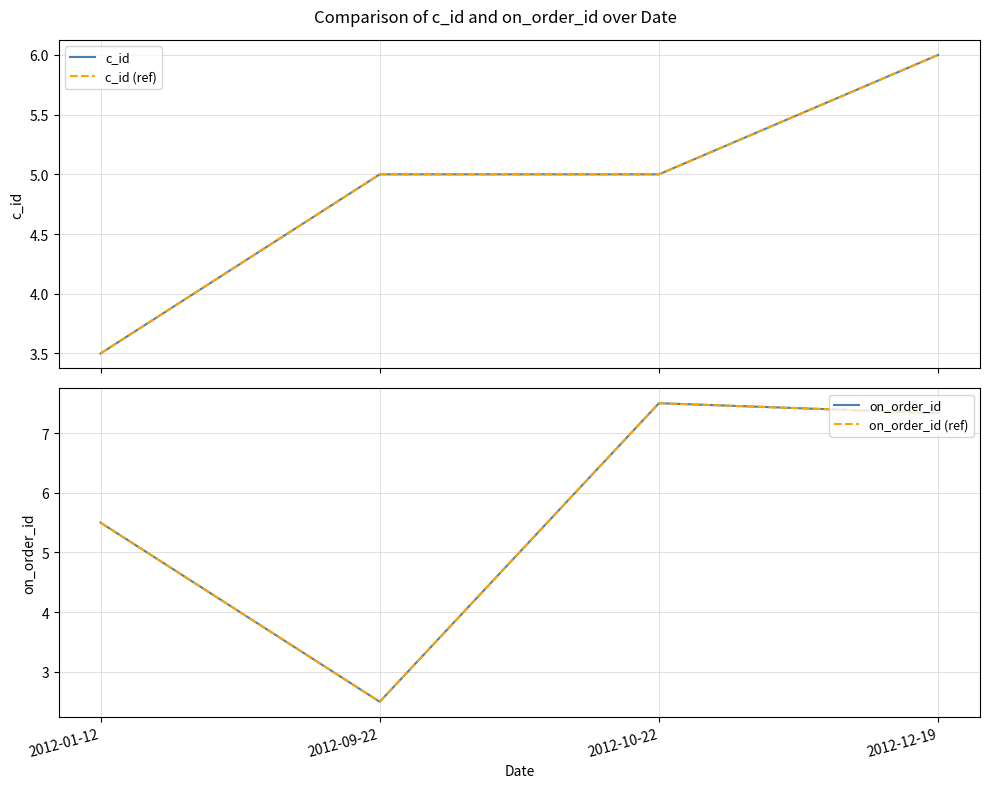

At which label does on_order_id (ref) reach its peak?

2012-10-22